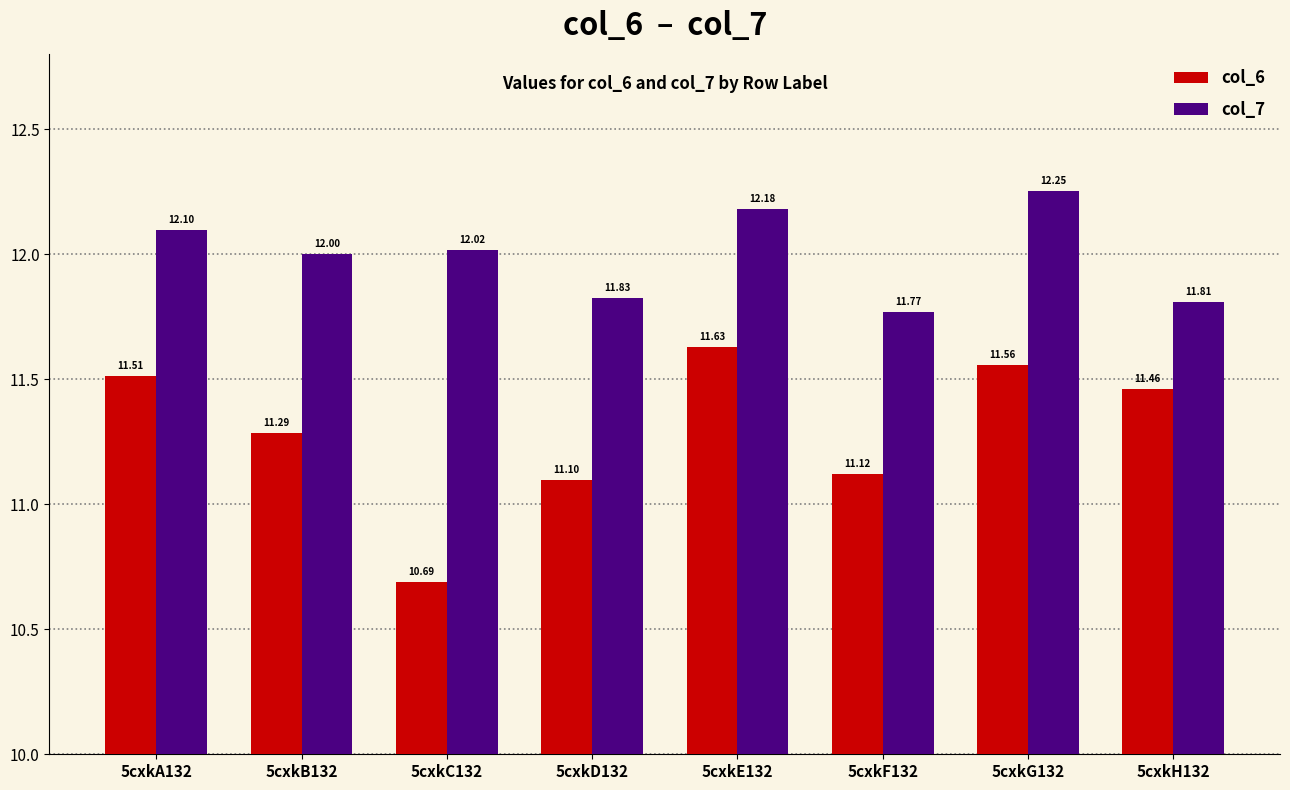

What is the total value across all series at 5cxkC132?

22.7